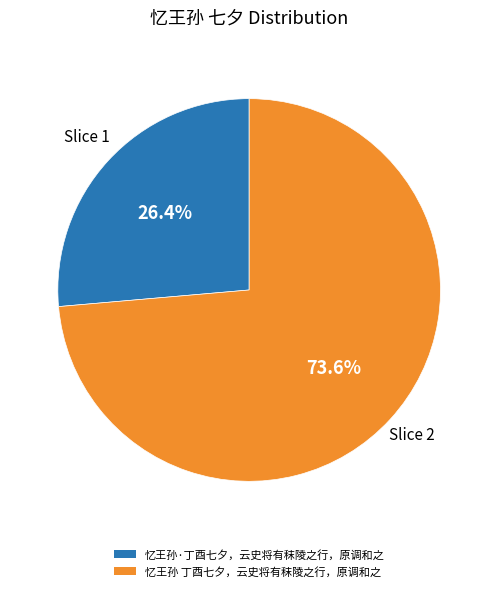

Rank the categories by value from lowest to highest.

忆王孙·丁酉七夕，云史将有秣陵之行，原调和之, 忆王孙 丁酉七夕，云史将有秣陵之行，原调和之